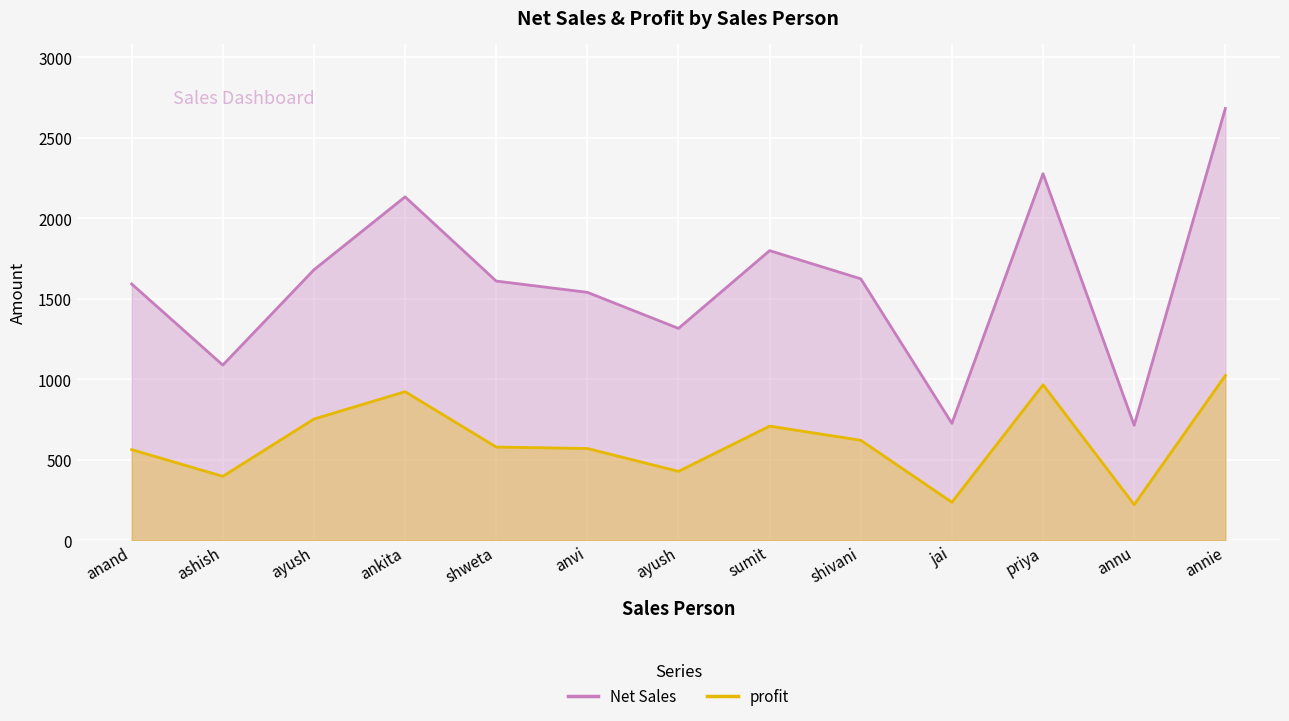

Reading left to right, transcribe all the data shown in this chart.

Net Sales: 1592	1088	1680	2133	1610	1540	1316	1799	1624	726	2277	714	2682
profit: 563	397	753	923	579	570	428	709	621	236	966	221	1023